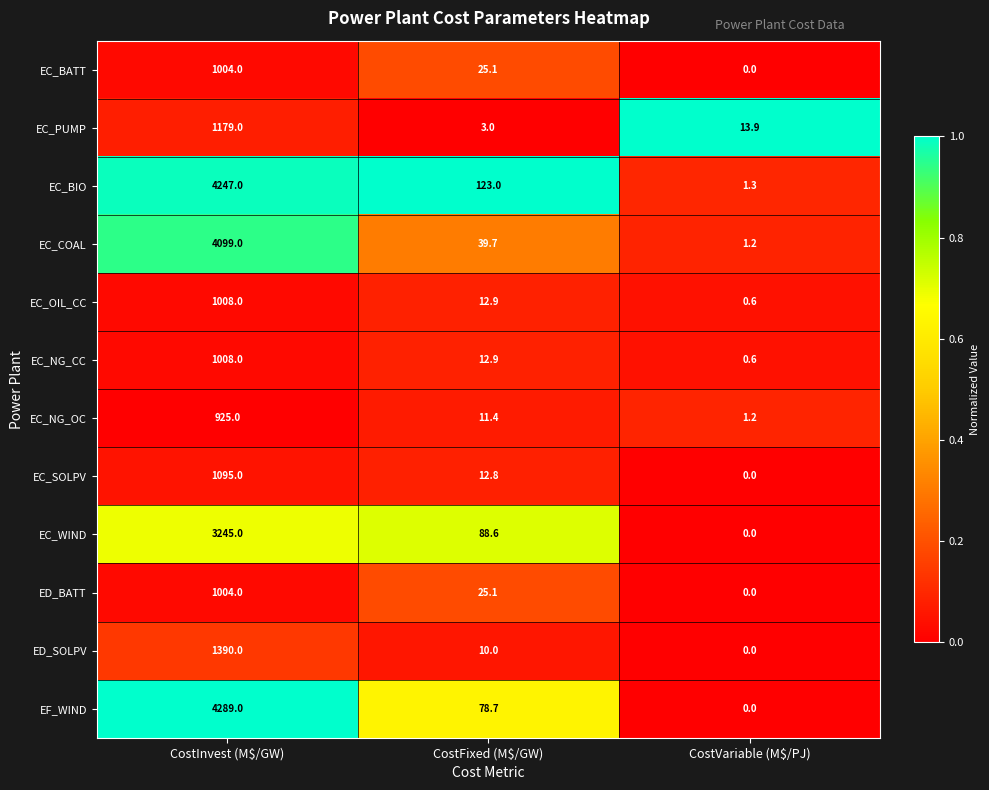

Which series has the largest range (max minus min)?

EF_WIND